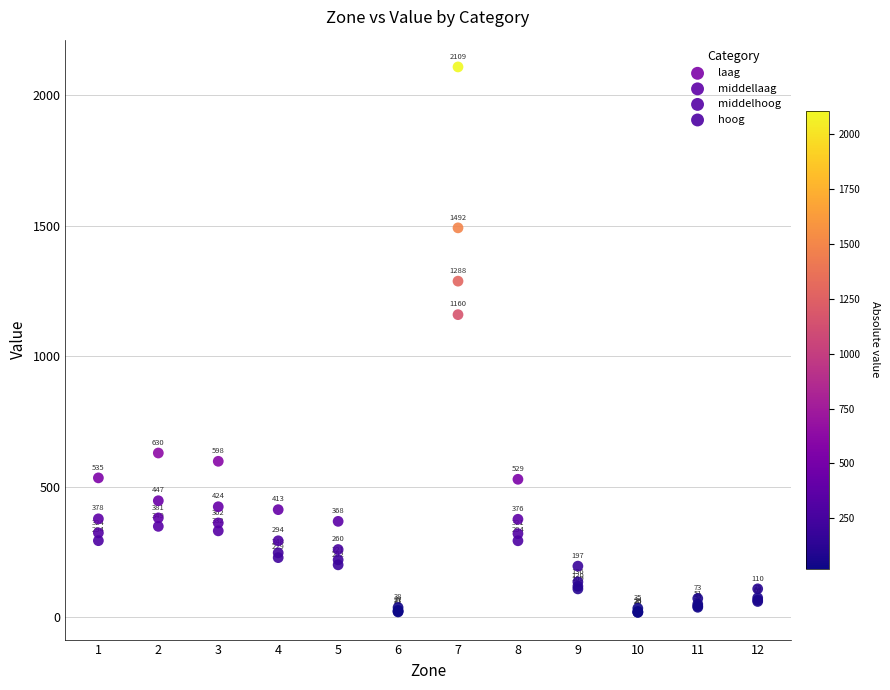

Which series reaches the maximum Y coordinate?

laag